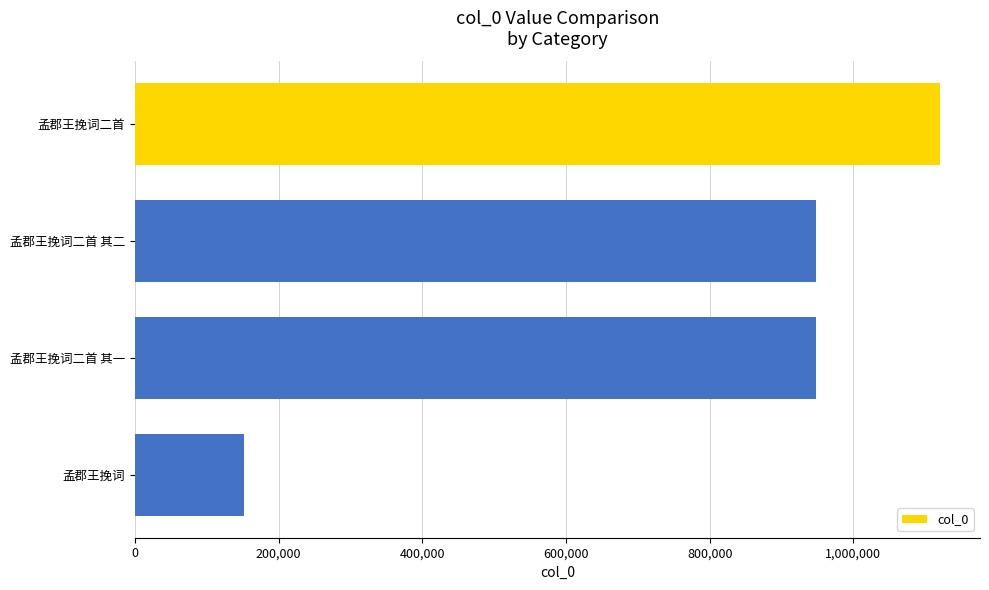

How many values are below 948688?

2